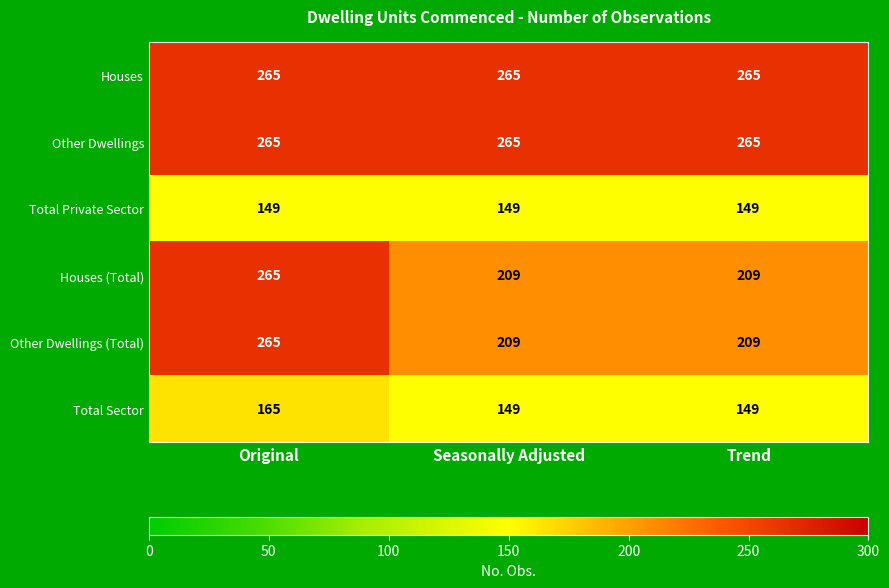

What is the lowest value of the Total Private Sector series?

149